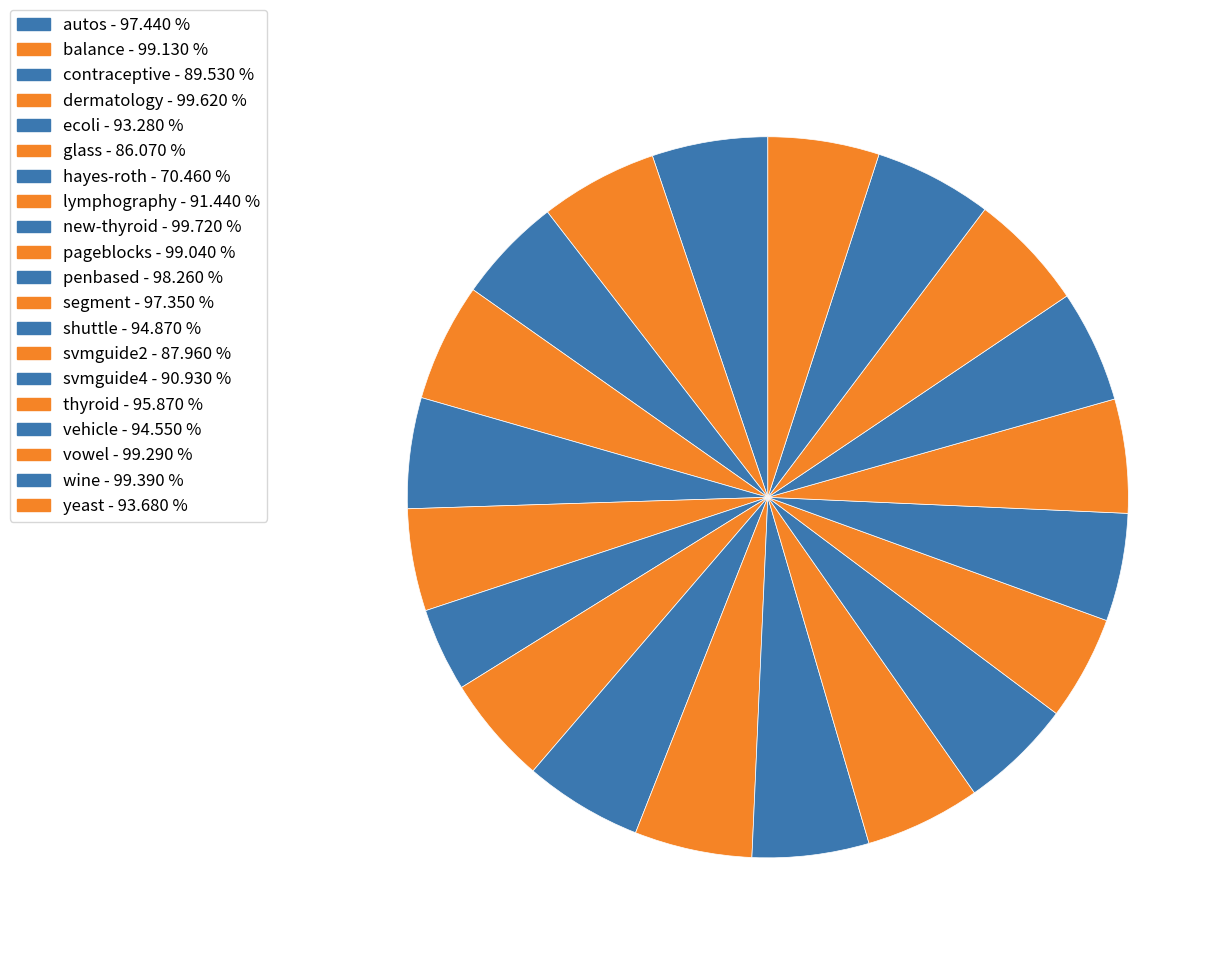

Is it true that dermatology is 1% of the pie?

False